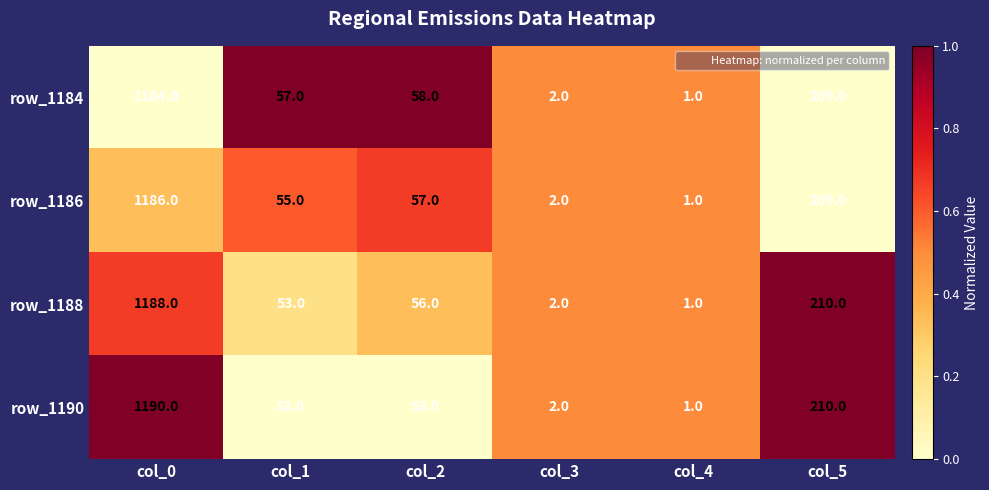

What is the average value of the row_1184 series?

252